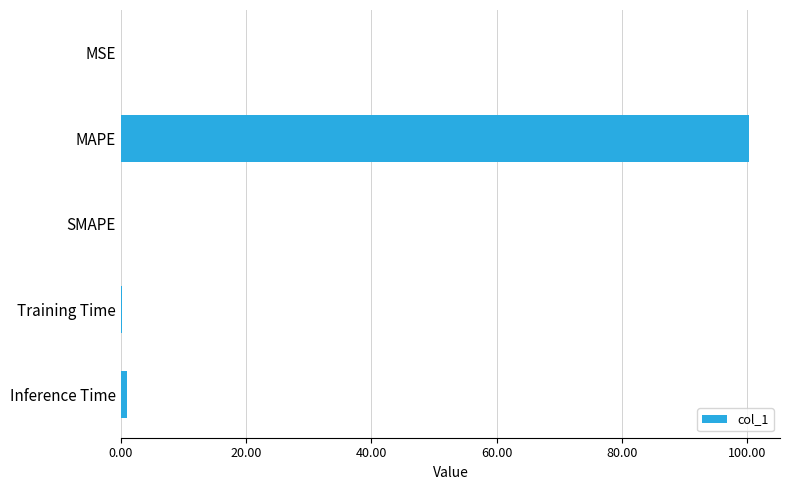

Which has a higher value, MAPE or Inference Time?

MAPE